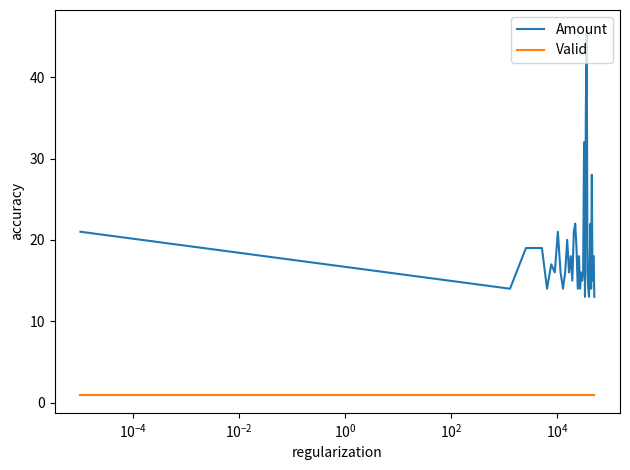

List the series in order of their overall mean, highest first.

Amount, Valid